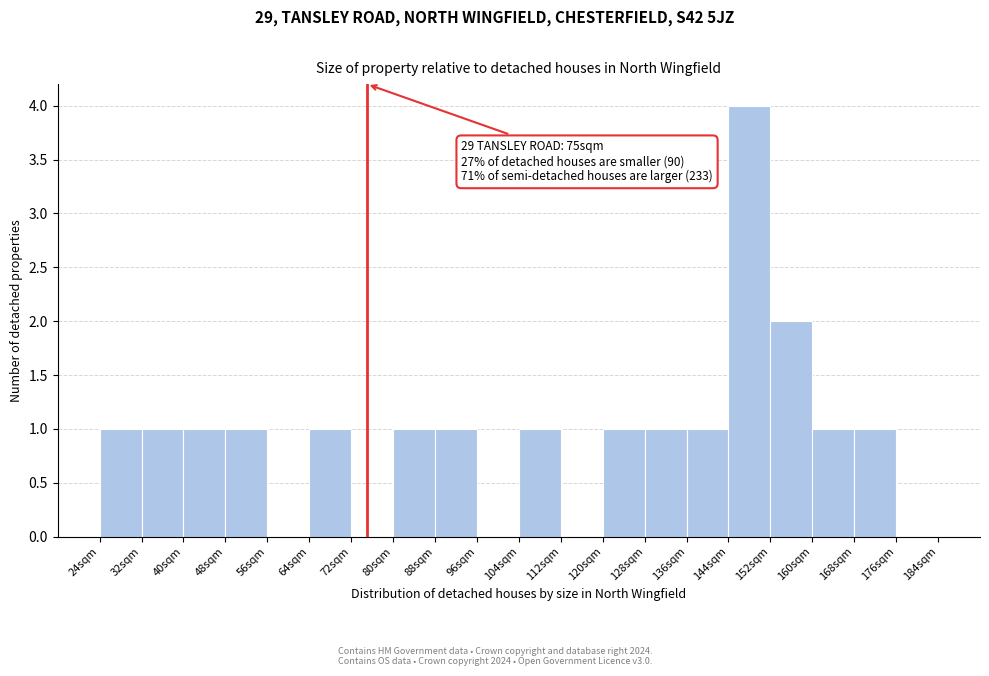

Over which range of the x-axis is the bar tallest?

144 to 152